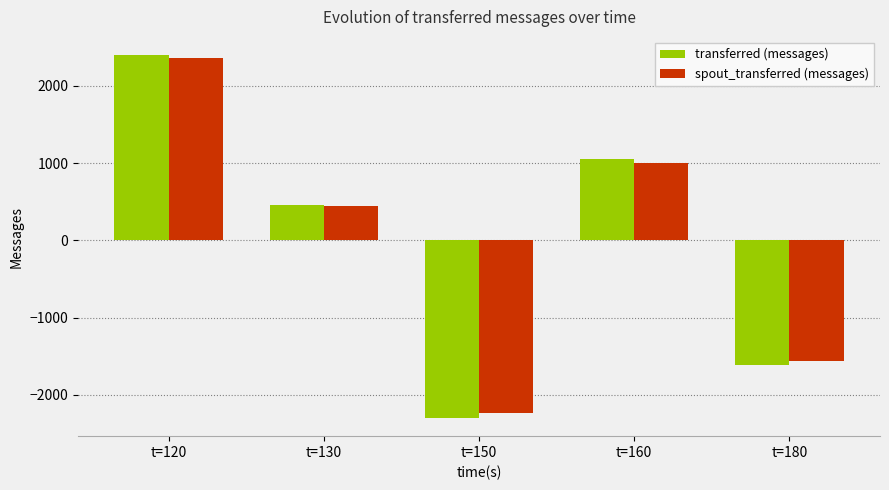

Is it true that spout_transferred (messages) equals 225 at t=130?

False